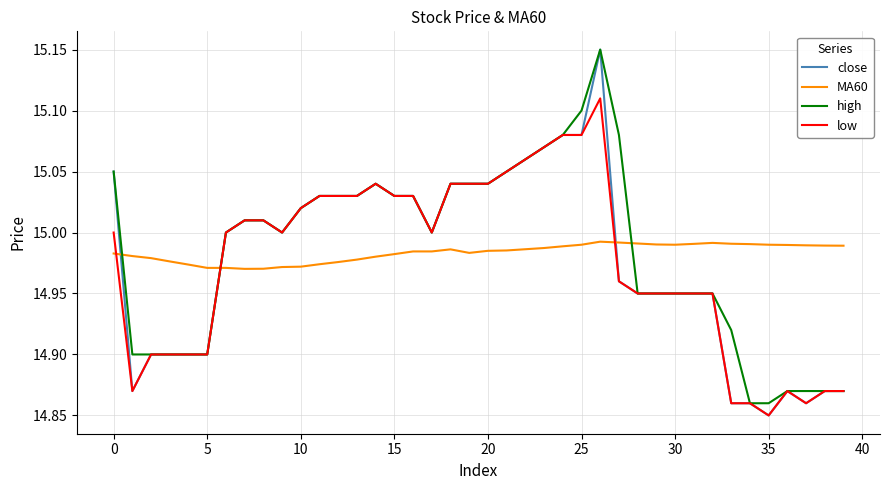

Which series has the widest spread of values?

close